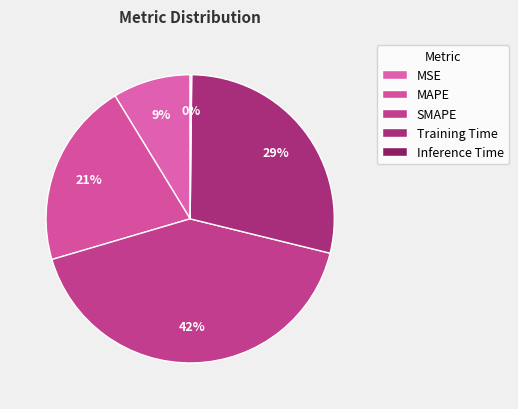

Rank the categories by value from lowest to highest.

Inference Time, MSE, MAPE, Training Time, SMAPE